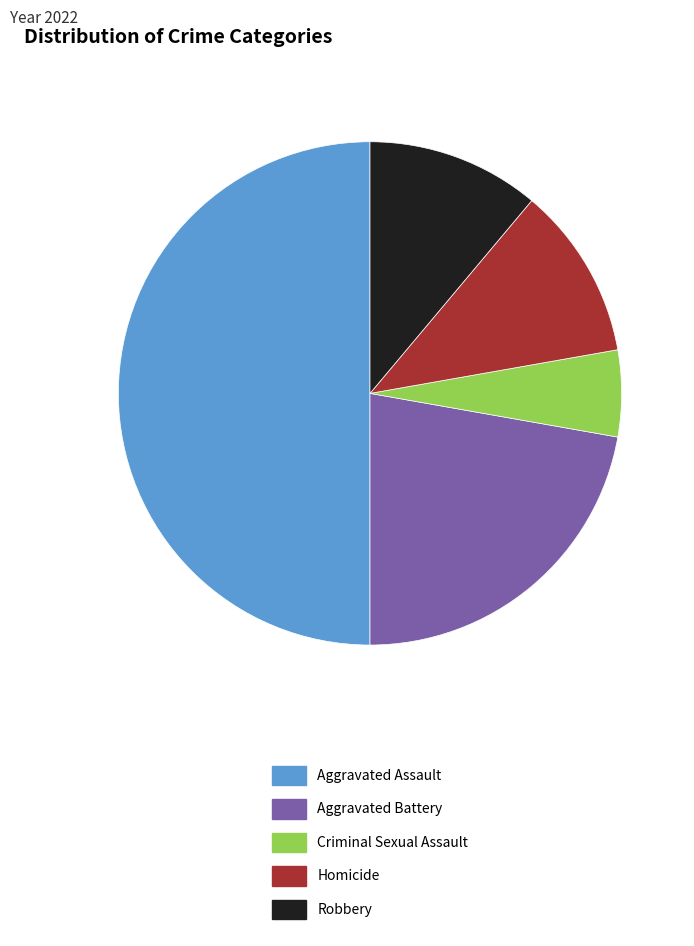

Is Homicide the majority of the pie?

No